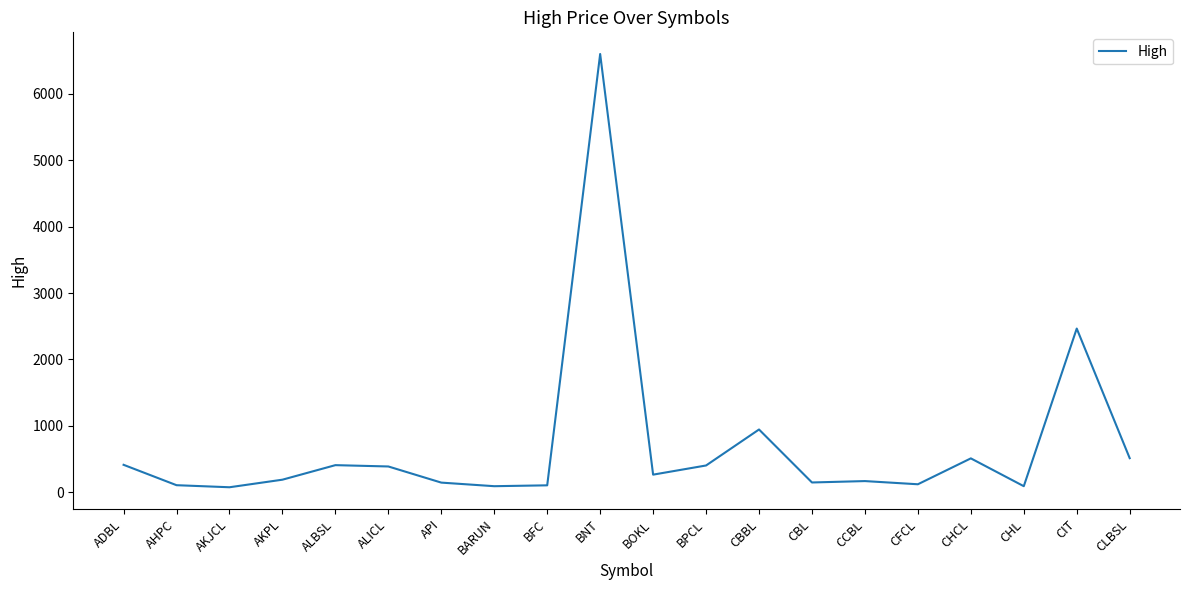

The chart shows a value of 513 at CLBSL. True or false?

True